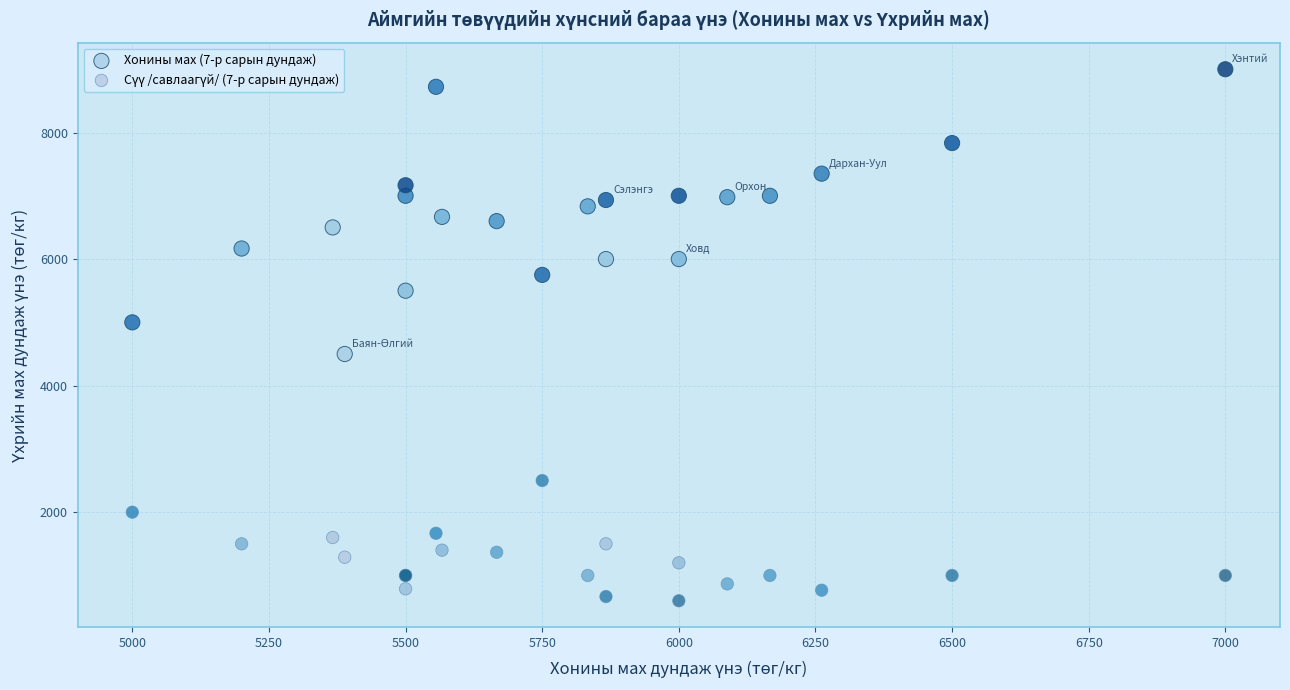

Which series reaches the maximum Y coordinate?

Хонины мах (7-р сарын дундаж)